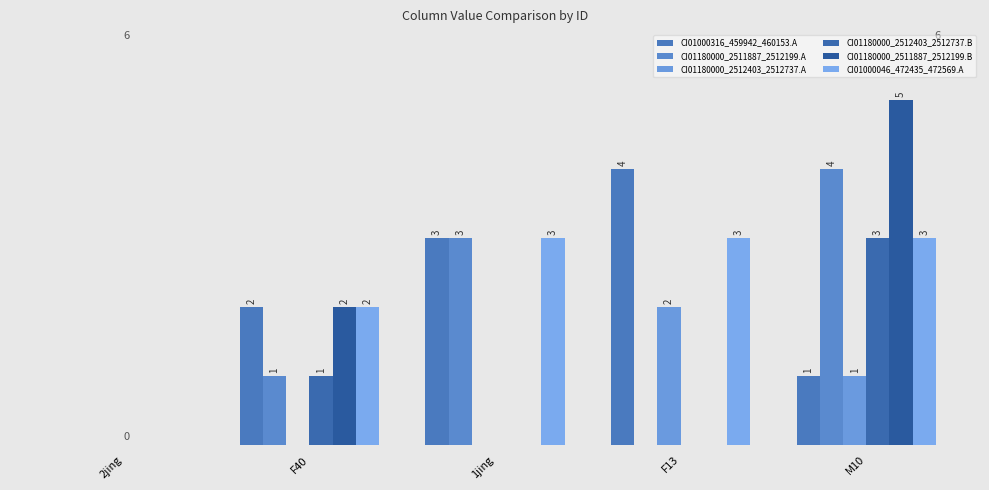

At which label does CI01180000_2511887_2512199.A reach its peak?

M10